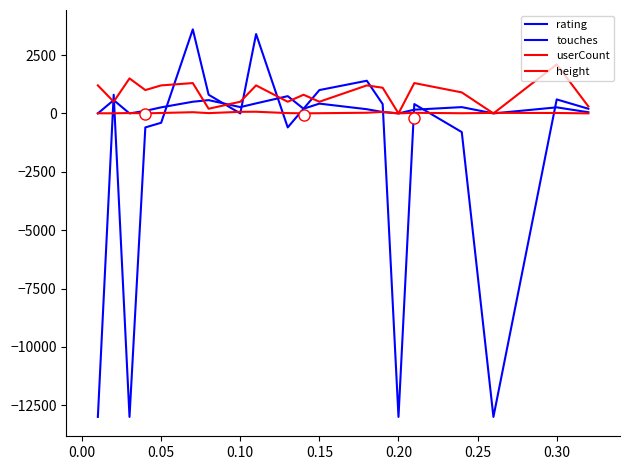

How many categories are shown in the chart?

20